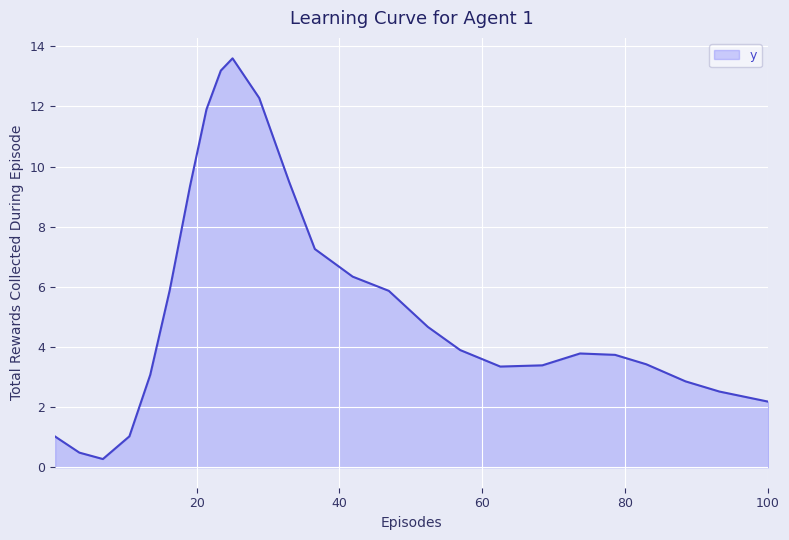

What is the greatest value displayed?

13.6